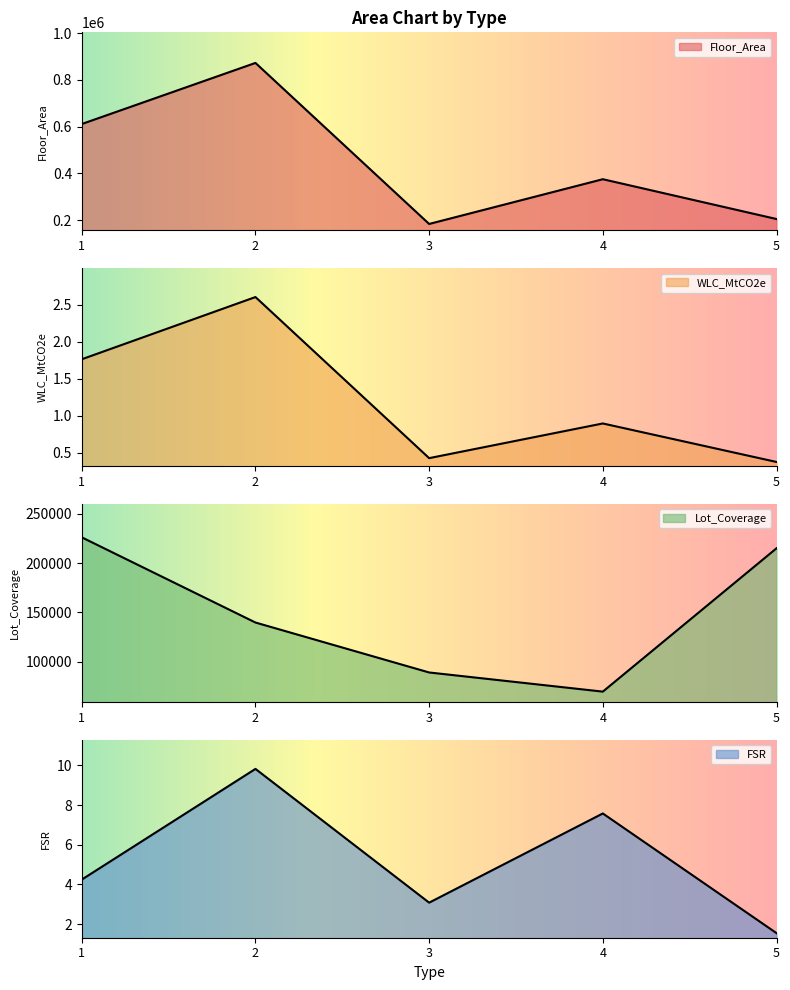

What is the sum of all WLC_MtCO2e values?

6.1